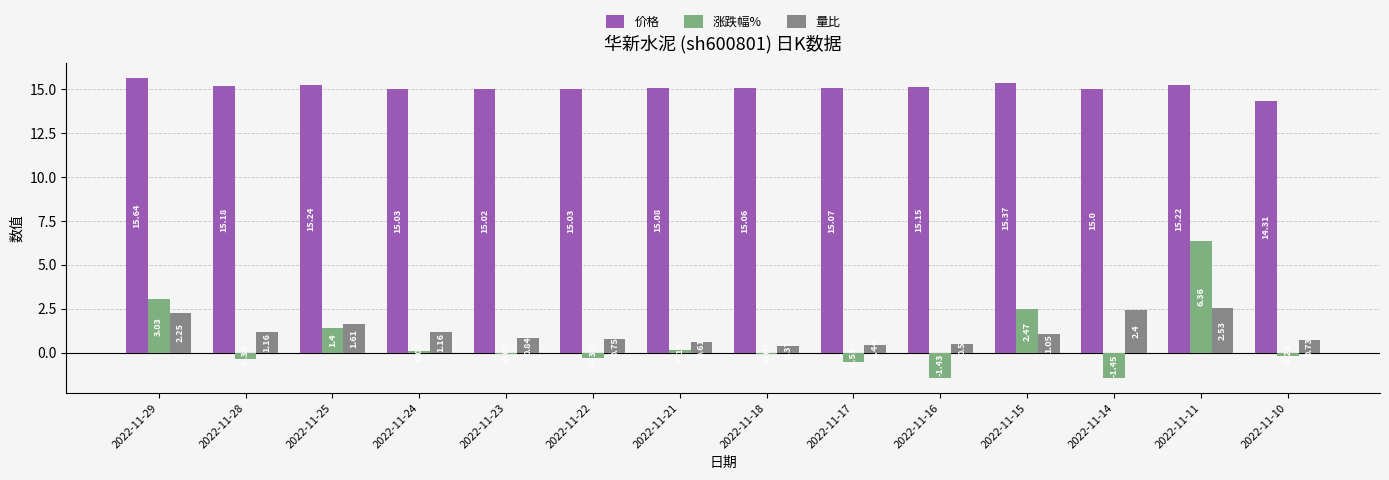

What is the difference between the maximum and minimum values in the 价格 series?

1.3